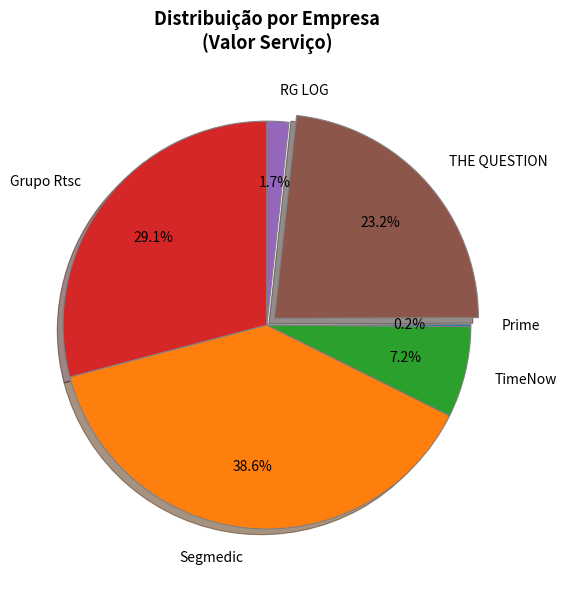

Which slice is the largest?

Segmedic